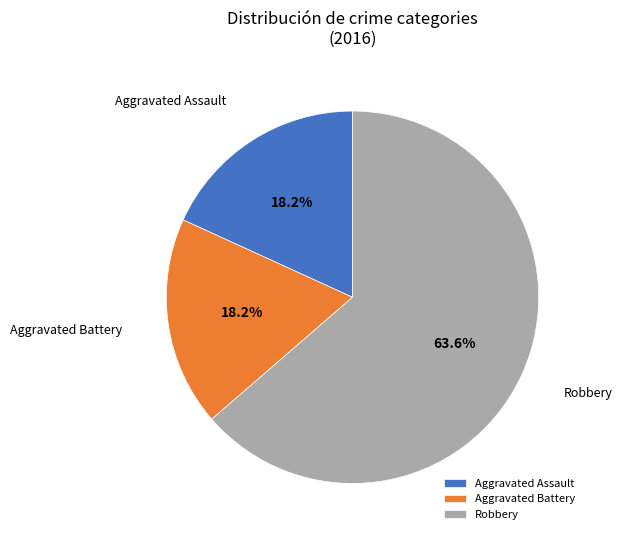

To the nearest percent, what is the difference between the Robbery and Aggravated Assault slice percentages?

45%